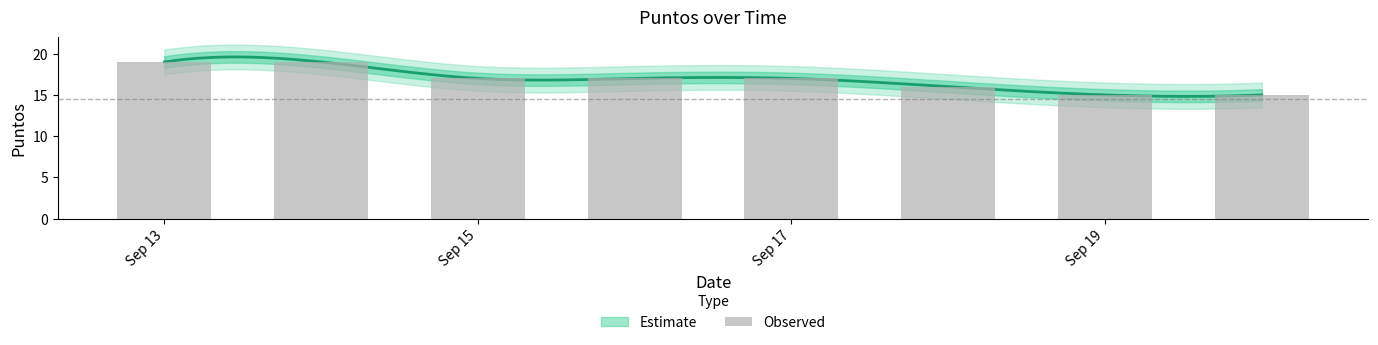

Reading right to left, transcribe all the data shown in this chart.

15	15	16	17	17	17	19	19